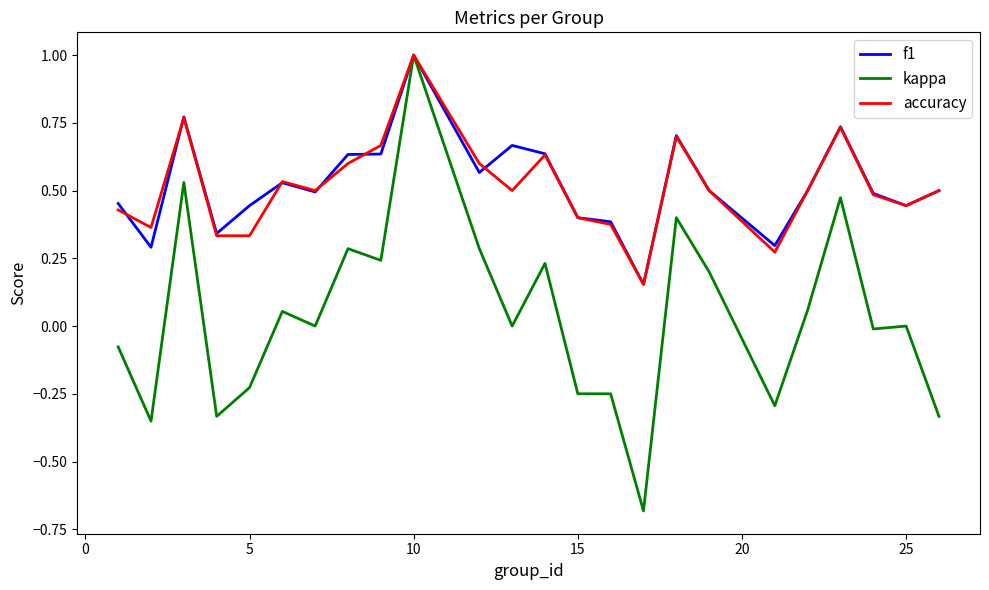

What is the highest value of the f1 series?

1.0